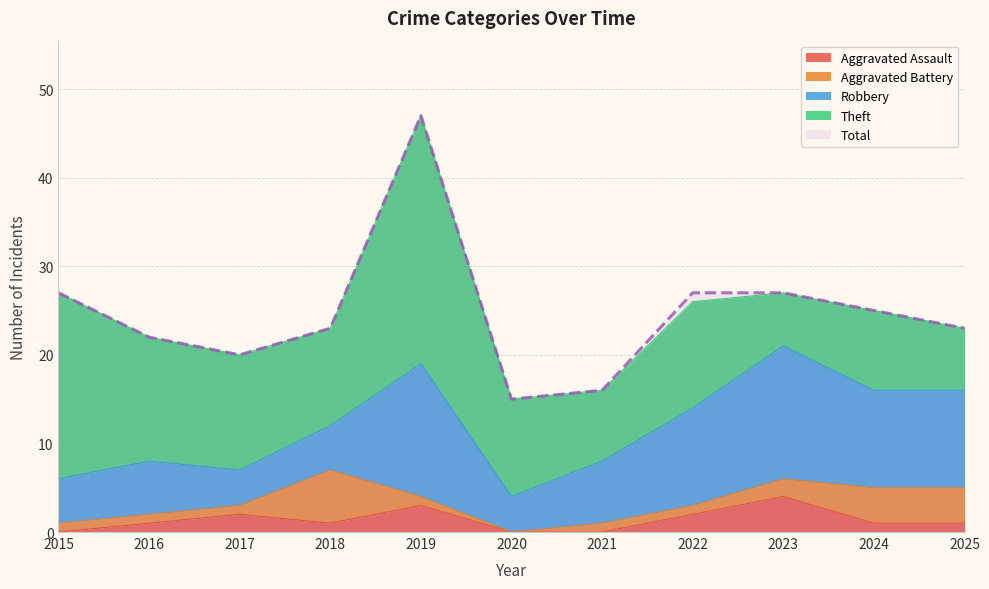

At which label is Aggravated Battery closest to 3?

2023